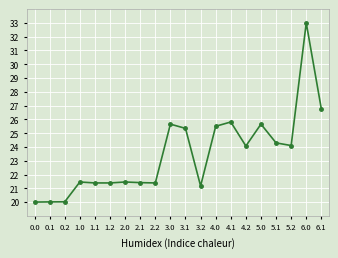

What is the sum of the values at 5.0 and 1.1?

47.0